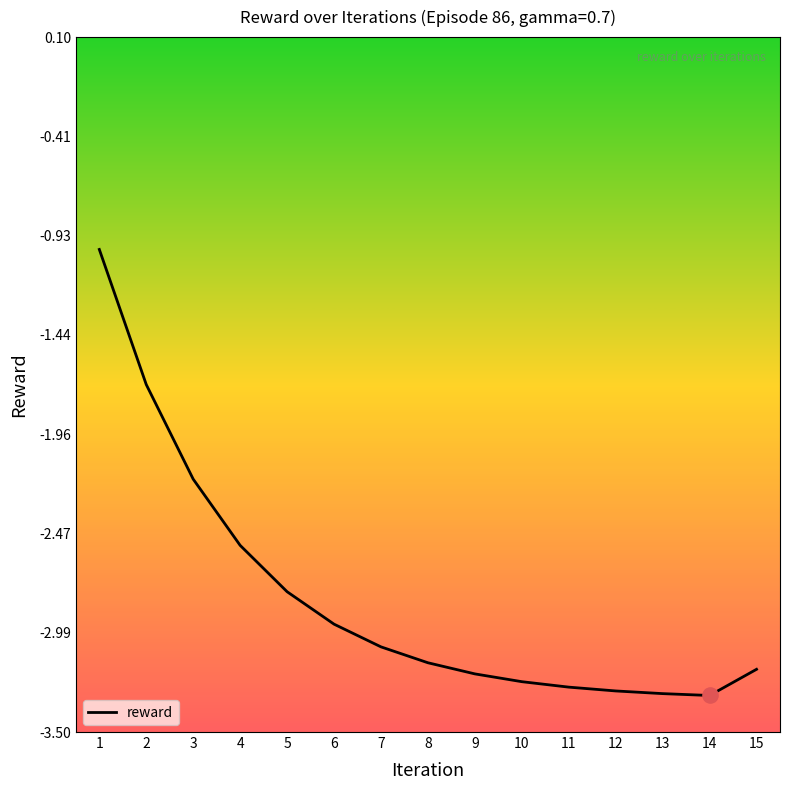

What is the change in value from 3 to 12?

-1.1